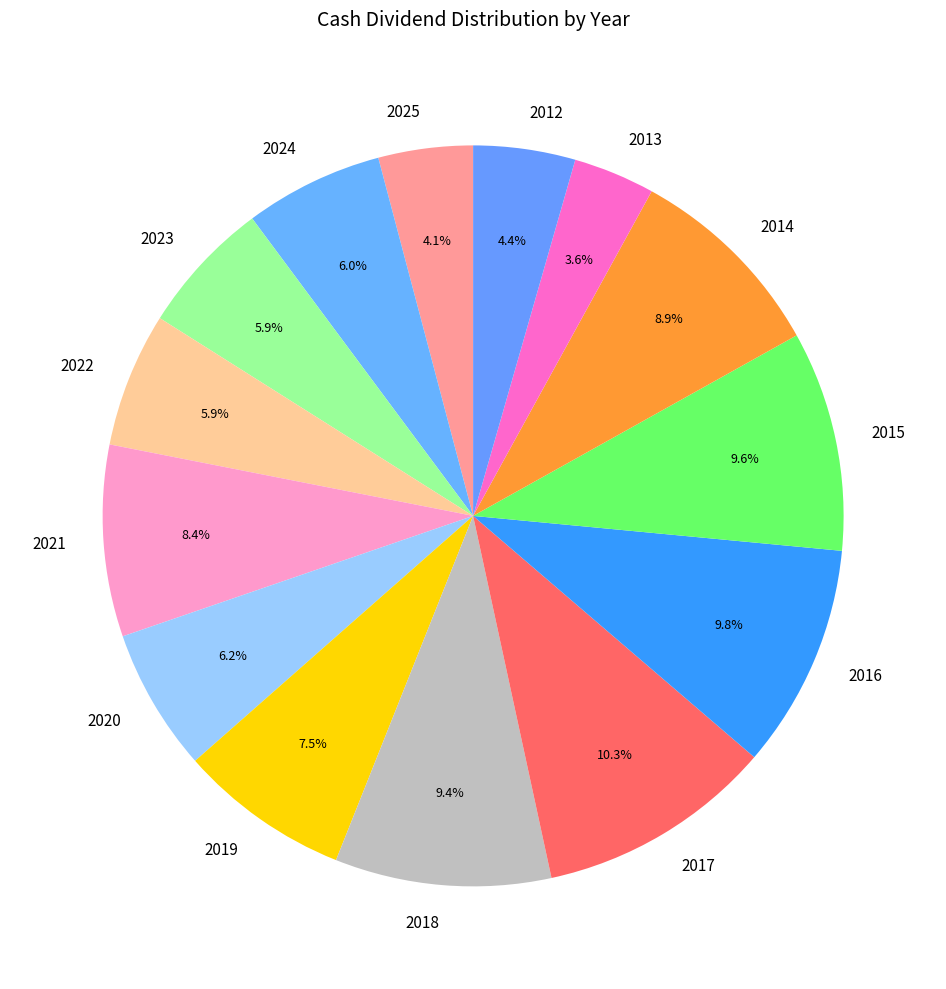

To the nearest percent, what is the difference between the largest and smallest slice percentages?

7%